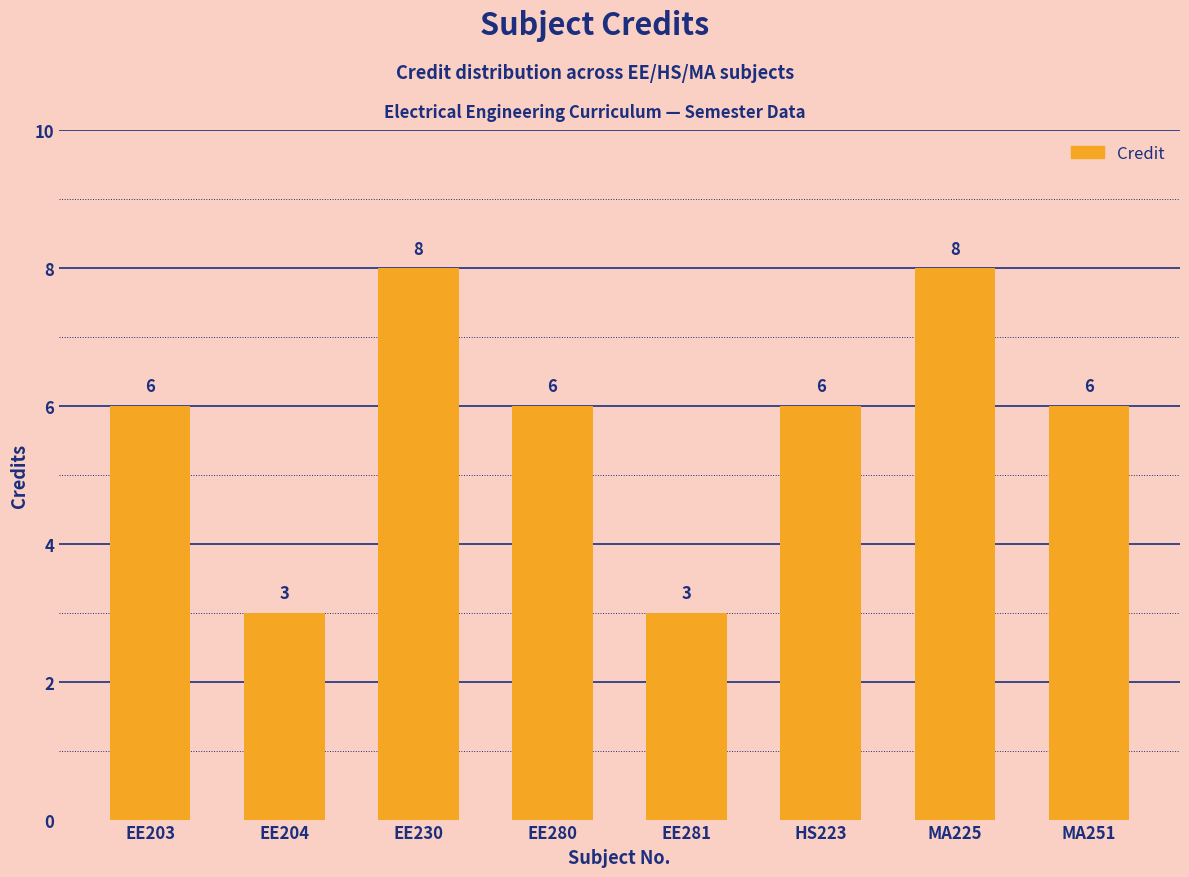

Is it true that the value at EE230 is 3?

False